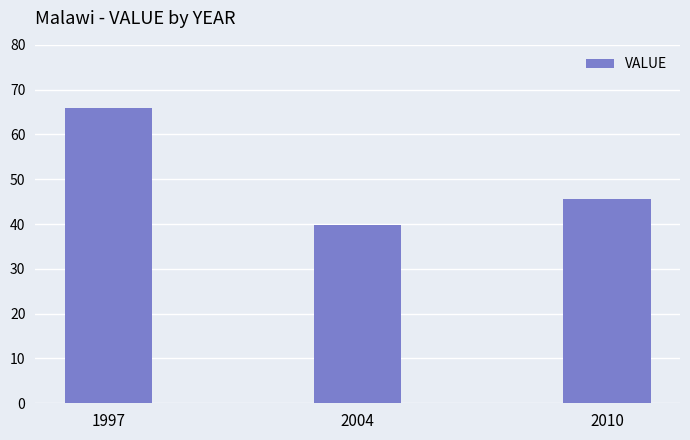

Are the bars horizontal?

No